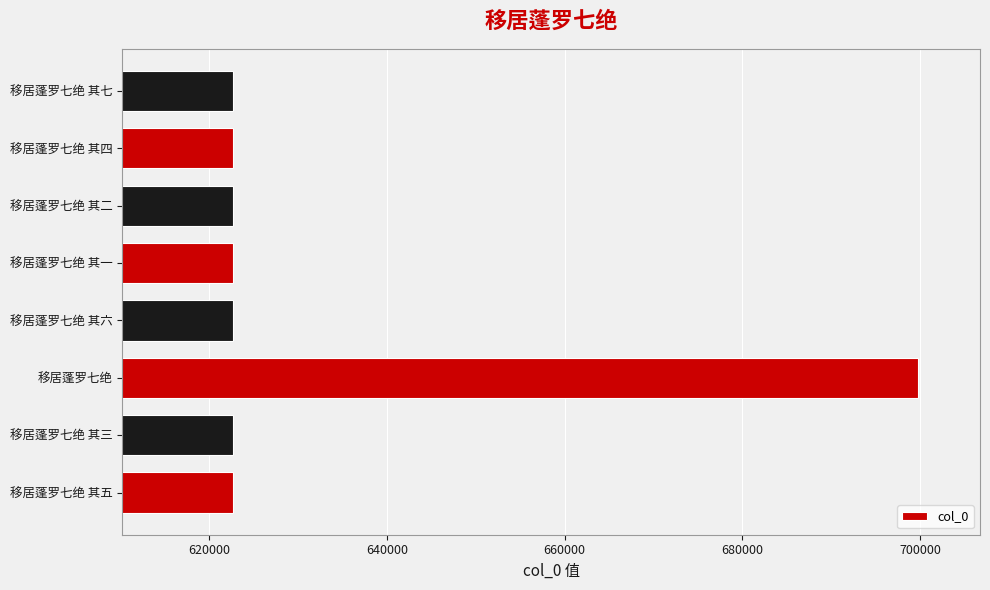

What value does the data have at 移居蓬罗七绝 其五?

622686